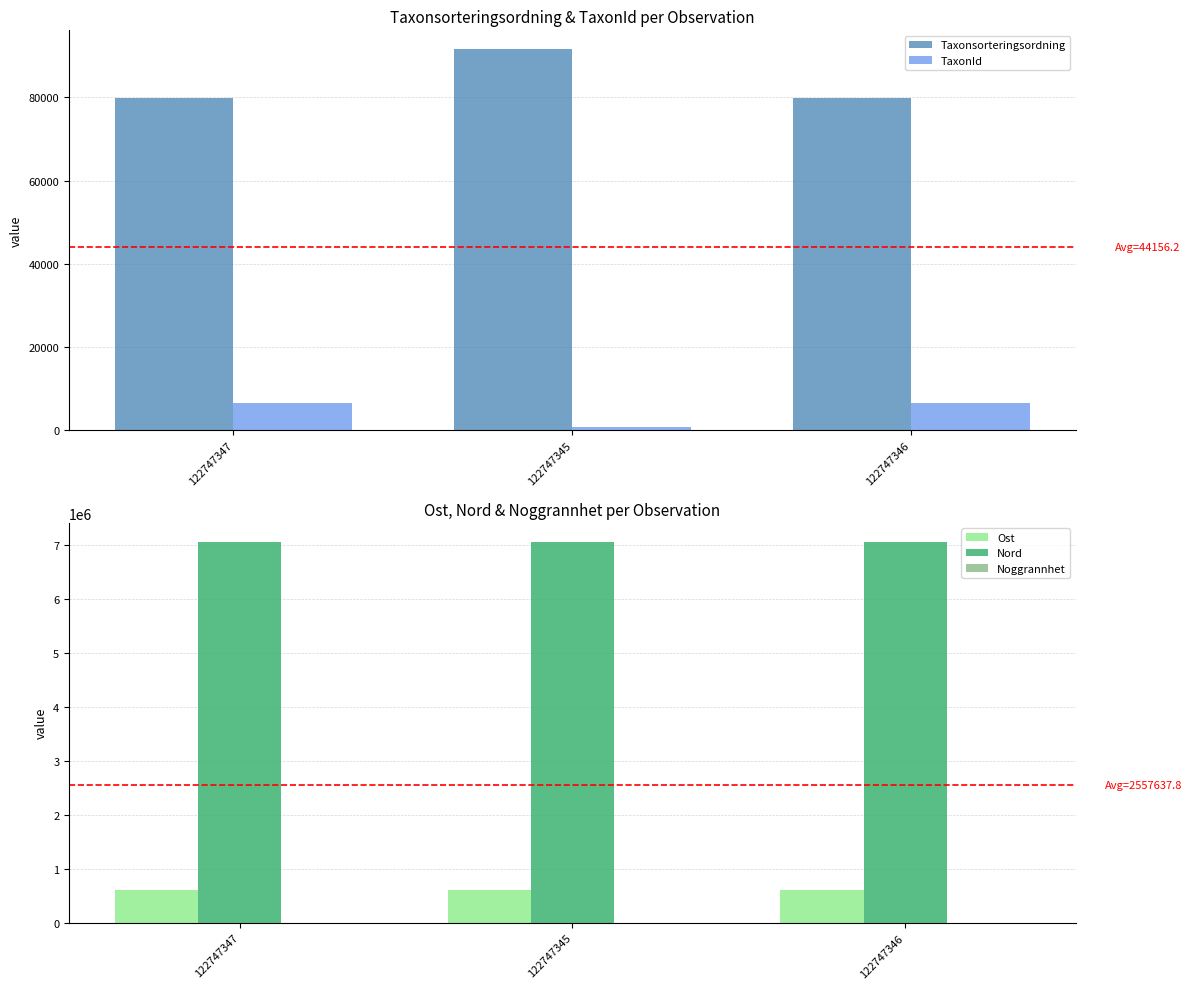

What is the label of the 3rd bar from the right?

122747347